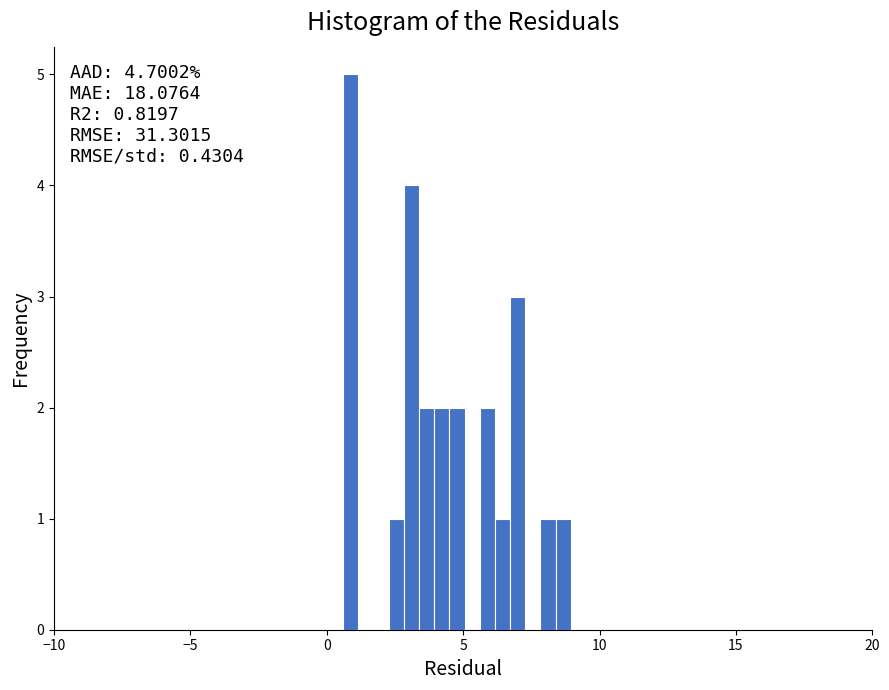

Around what value on the x-axis is the tallest bar? Give the approximate position of its centre, as read against the axis.

1.0